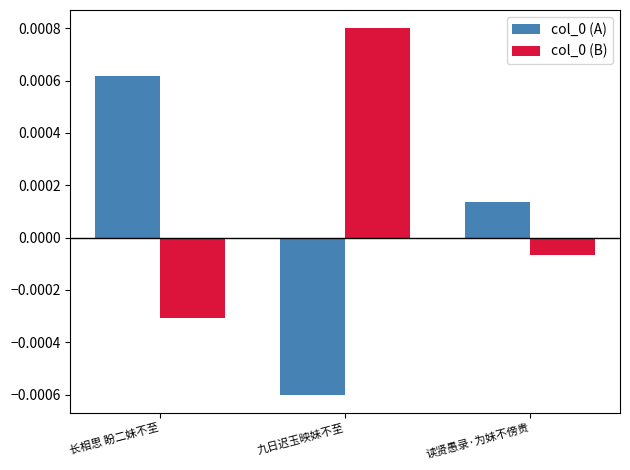

Rank the categories by col_0 (B) value from highest to lowest.

九日迟玉映妹不至, 读贤愚录·为妹不傍贵, 长相思 盼二妹不至